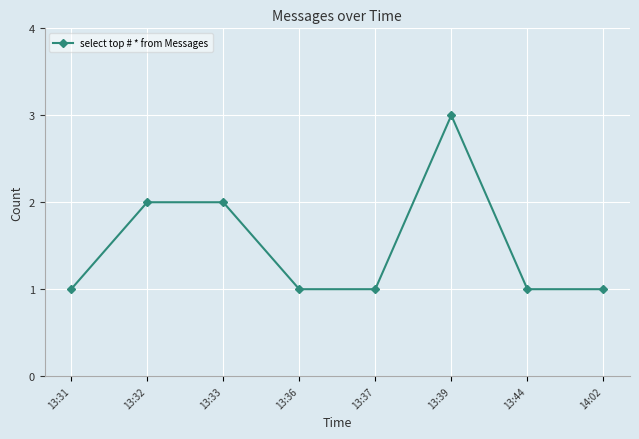

What is the ratio of the value at 13:31 to the value at 13:32?

0.5